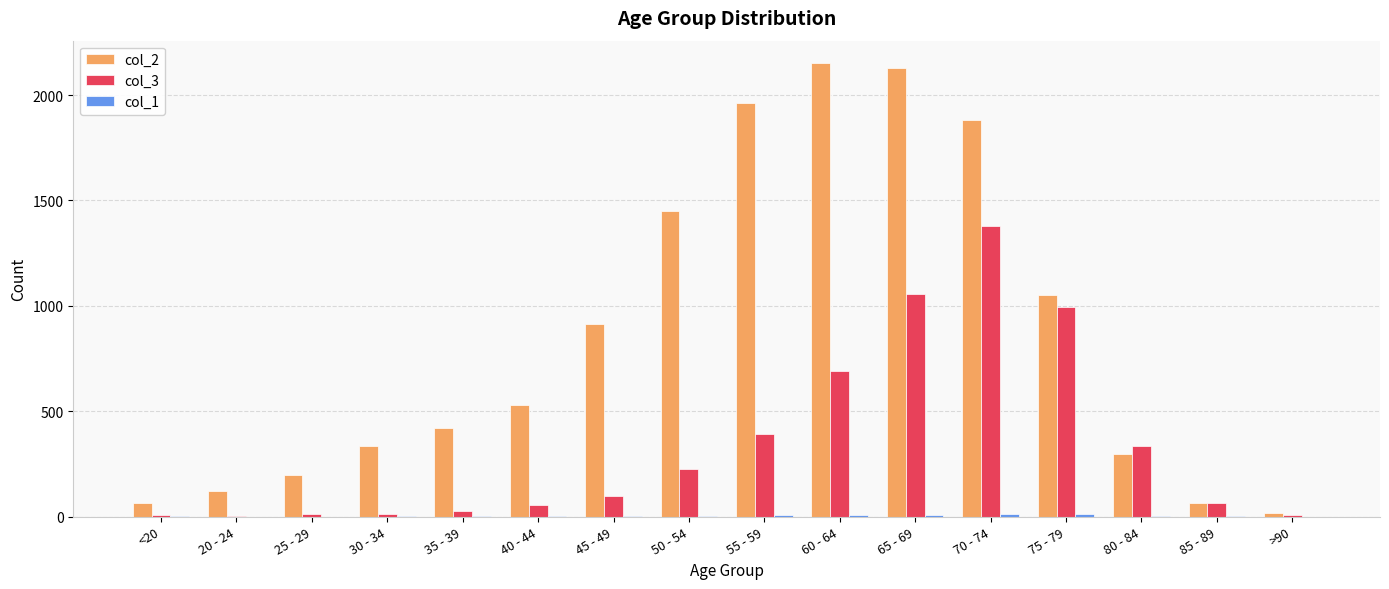

Are the bars grouped side by side (vs. stacked)?

Yes